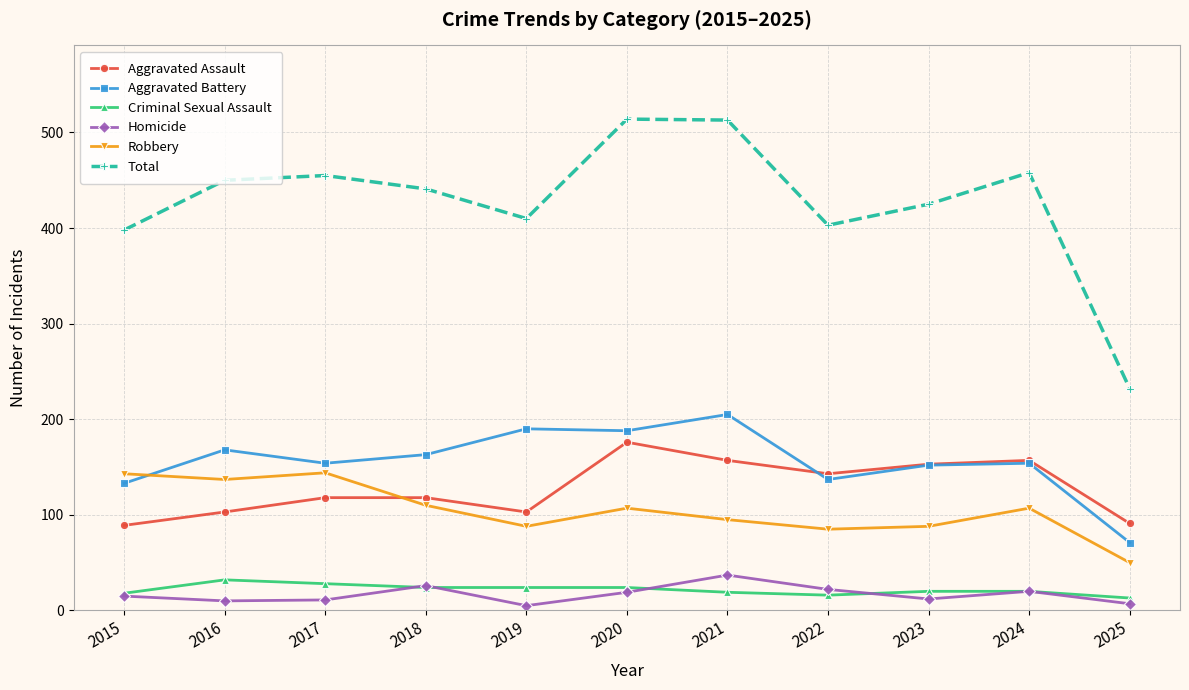

Between 2017 and 2020, which series saw the biggest shift?

Total